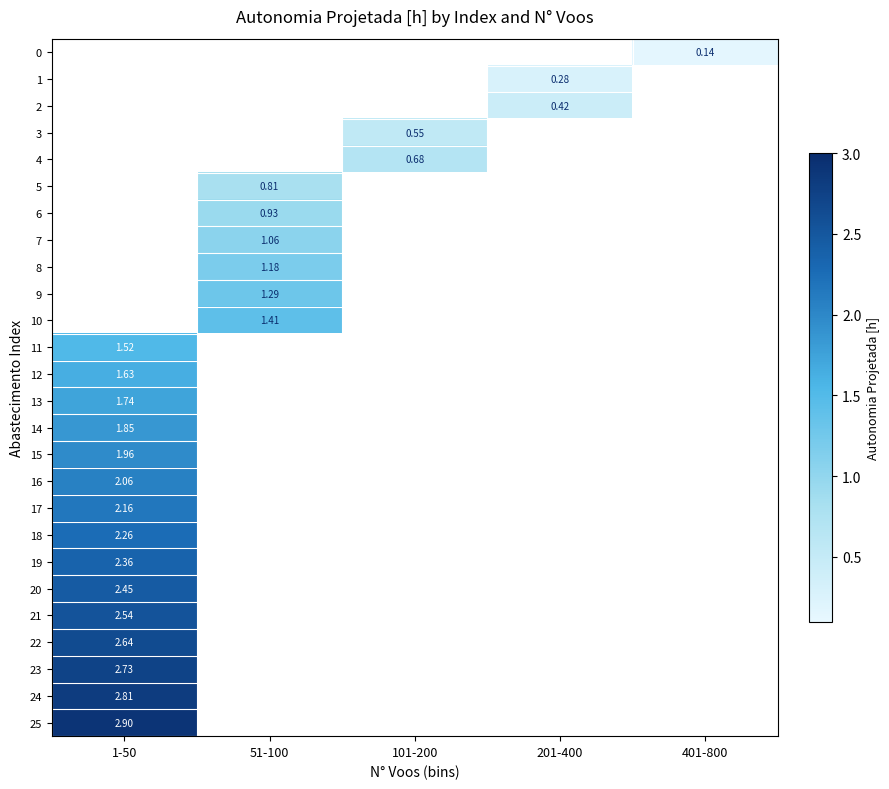

Count the number of categories in the chart.

5